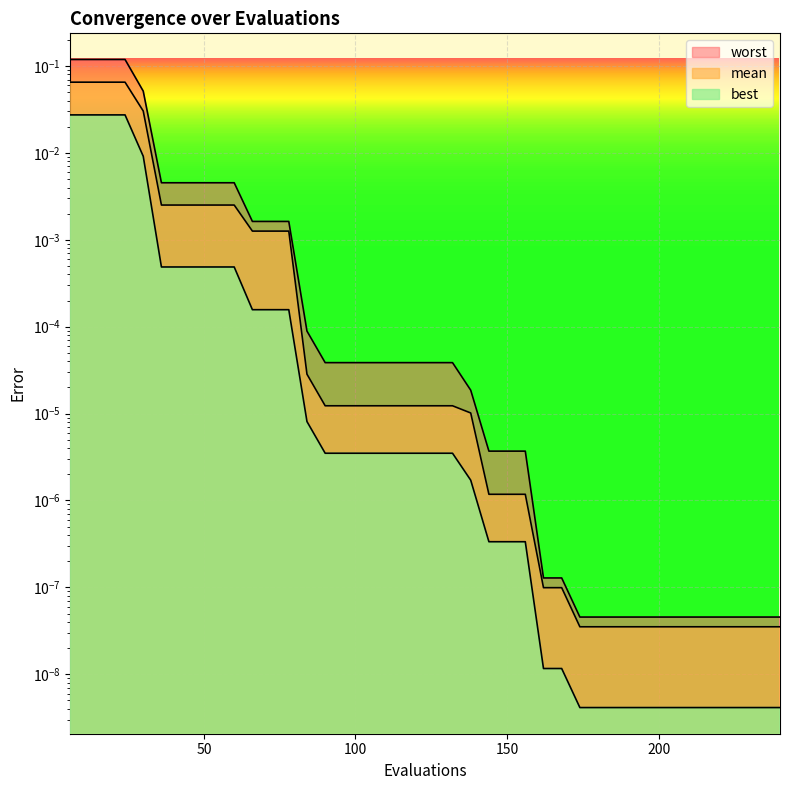

The best series shows 0.0 at 204. True or false?

True